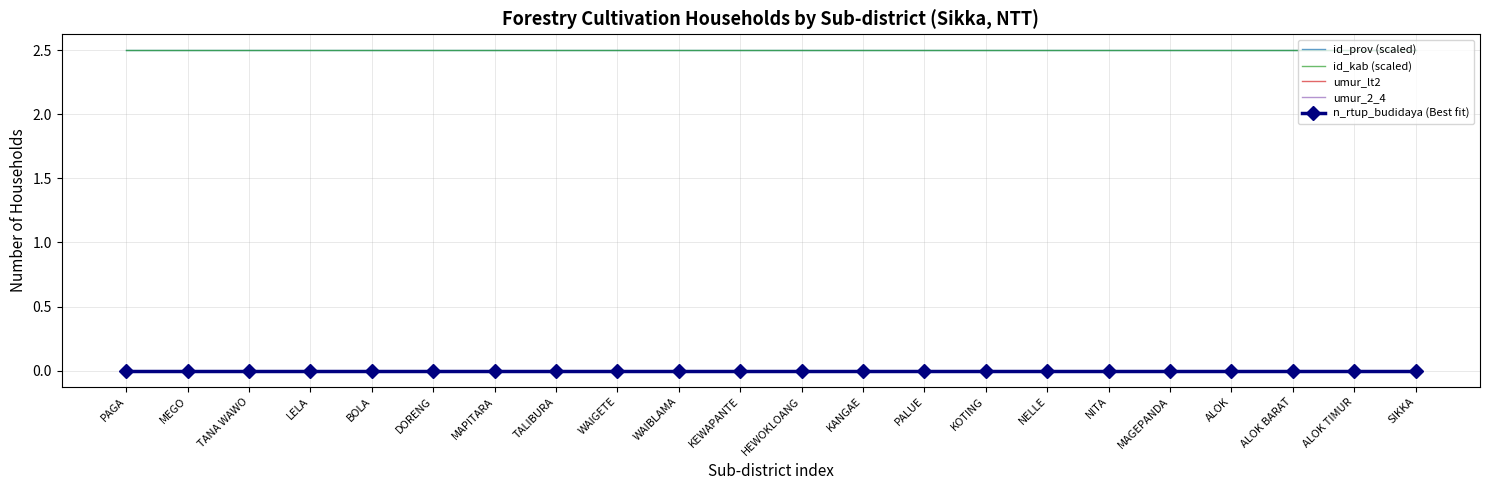

The value of id_prov (scaled) at TANA WAWO is 1.4. True or false?

False